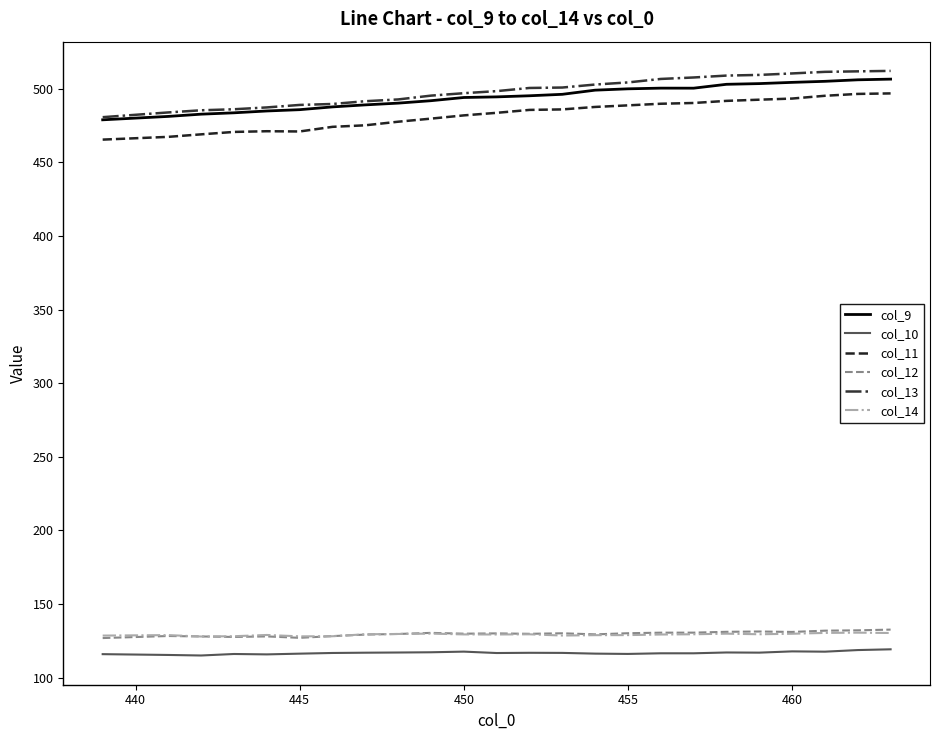

True or false: col_13 and col_12 intersect in this chart.

False